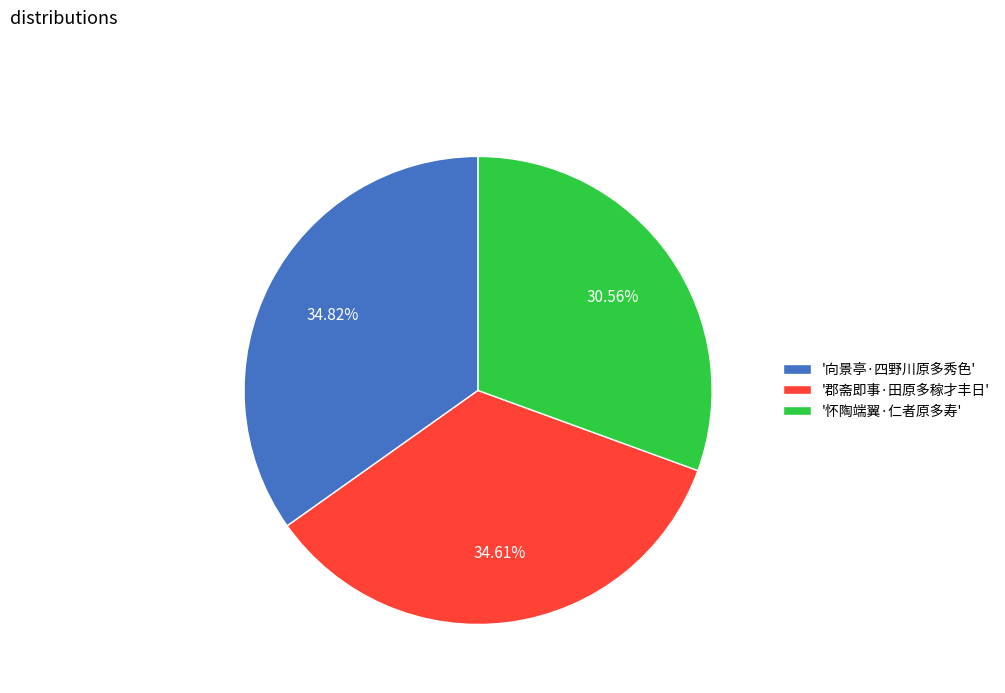

Does '向景亭·四野川原多秀色' account for over 50% of the chart?

No